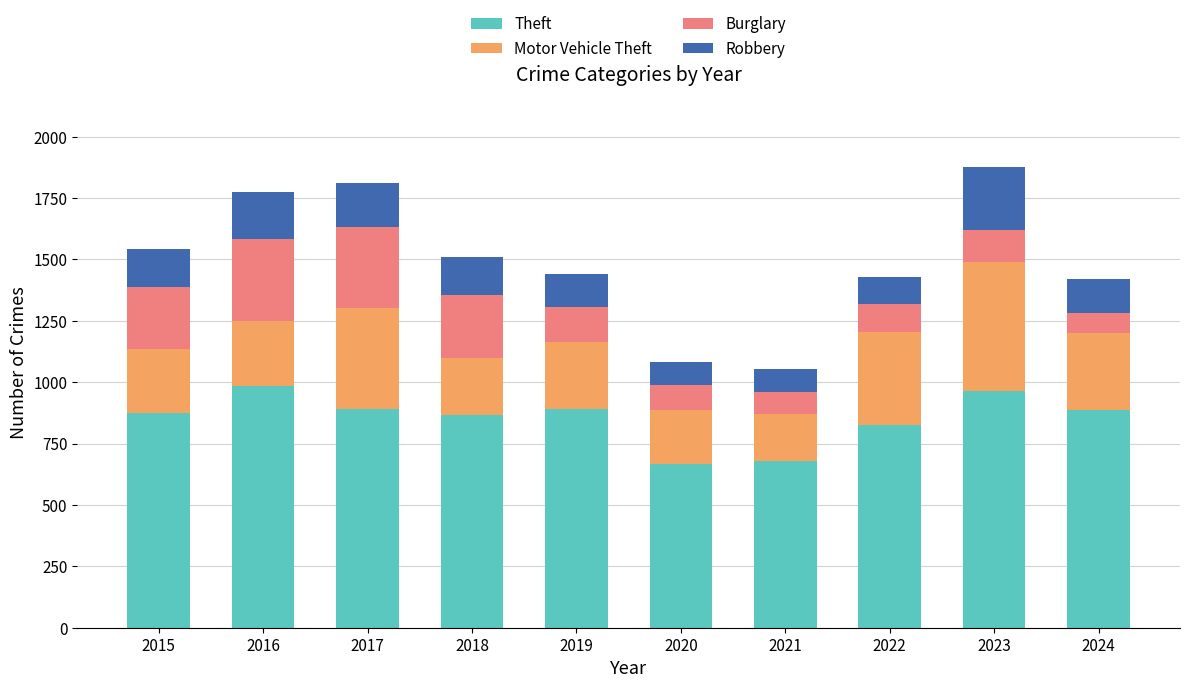

What is the sum of the Theft values at 2018 and 2019?

1759